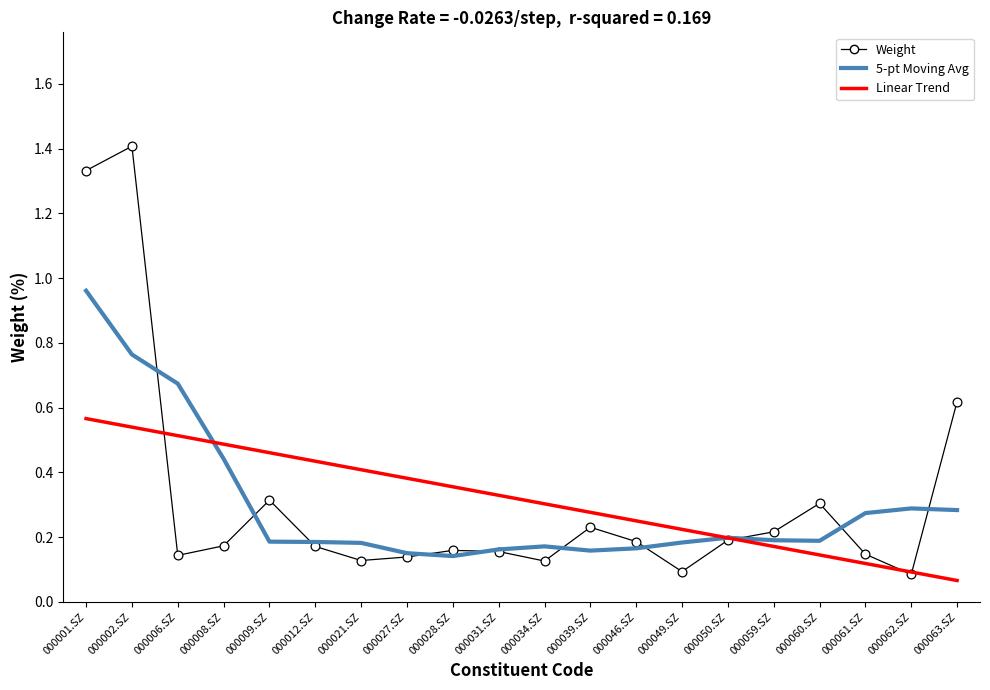

Which series has the largest total across all categories?

Linear Trend